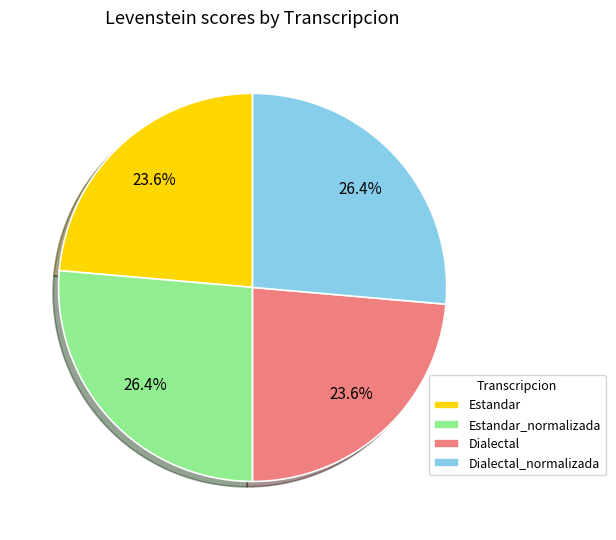

What percentage do Estandar and Estandar_normalizada together represent?

50.0%